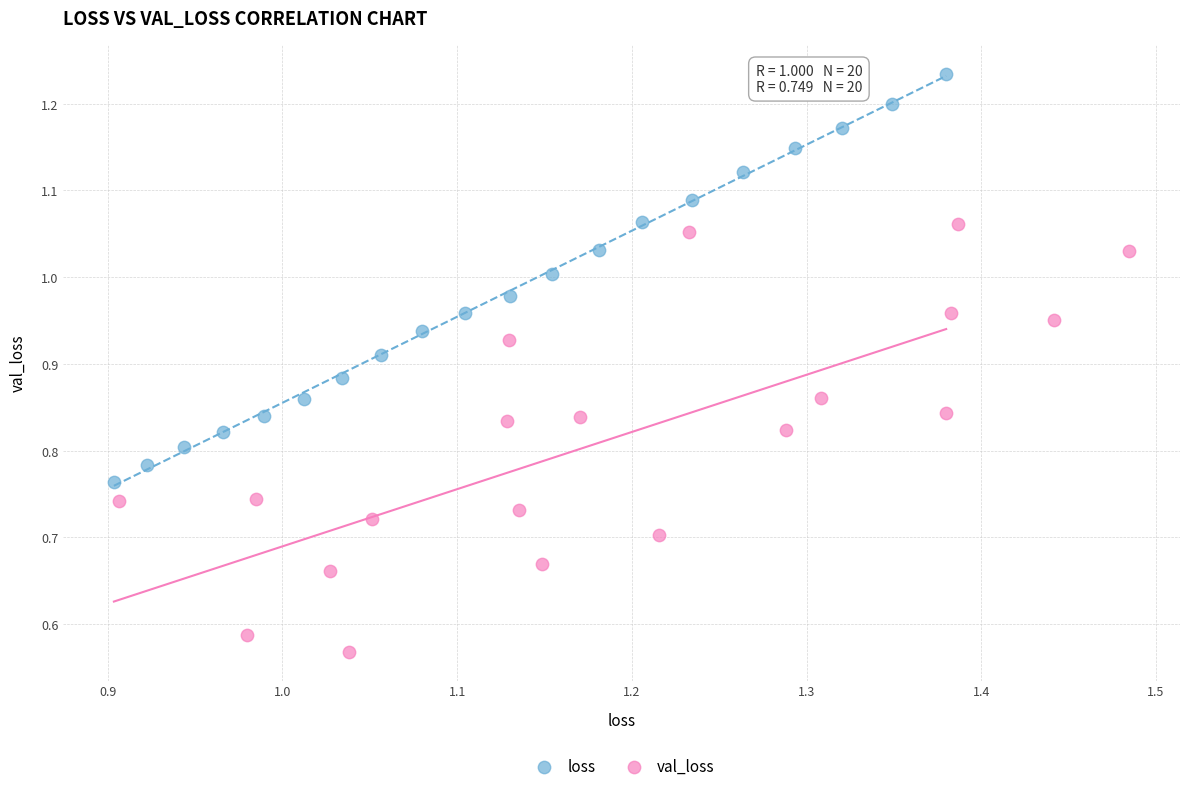

Which series reaches the minimum Y coordinate?

val_loss